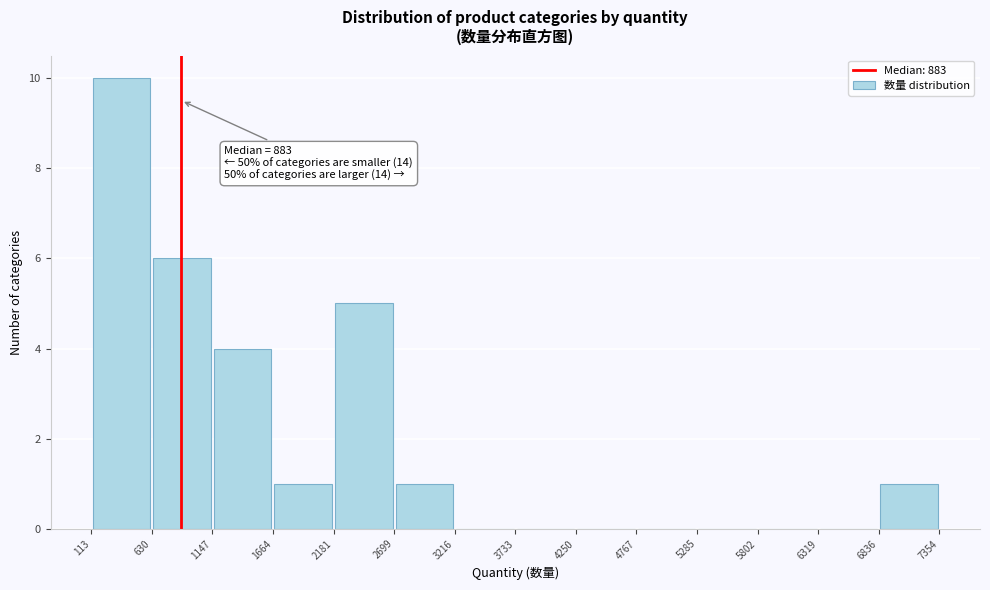

Which range on the x-axis has the tallest bar?

113 to 630